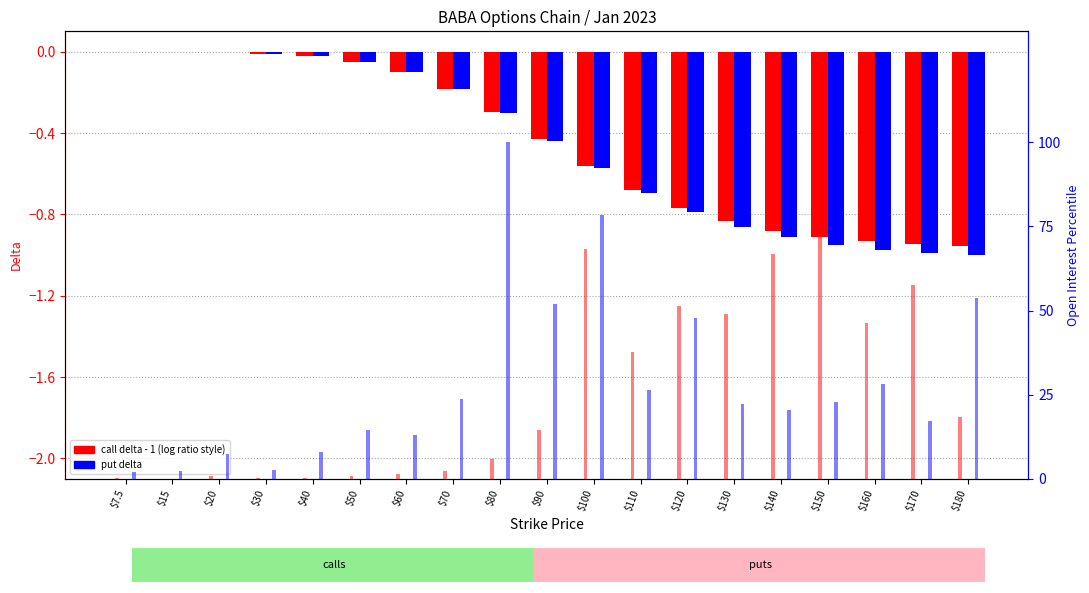

Reading left to right, extract all data points from this chart.

call delta (shifted): $7.5=-0.0	$15=-0.0	$20=-0.0	$30=-0.0	$40=-0.0	$50=-0.1	$60=-0.1	$70=-0.2	$80=-0.3	$90=-0.4	$100=-0.6	$110=-0.7	$120=-0.8	$130=-0.8	$140=-0.9	$150=-0.9	$160=-0.9	$170=-0.9	$180=-1.0
put delta: $7.5=-0.0	$15=-0.0	$20=-0.0	$30=-0.0	$40=-0.0	$50=-0.1	$60=-0.1	$70=-0.2	$80=-0.3	$90=-0.4	$100=-0.6	$110=-0.7	$120=-0.8	$130=-0.9	$140=-0.9	$150=-1.0	$160=-1.0	$170=-1.0	$180=-1.0
OI call (pct): $7.5=0.2	$15=0.1	$20=0.7	$30=0.2	$40=0.3	$50=0.9	$60=1.4	$70=2.2	$80=5.8	$90=14.6	$100=68.3	$110=37.7	$120=51.4	$130=48.8	$140=66.9	$150=72.1	$160=46.2	$170=57.5	$180=18.4
OI put (pct): $7.5=2.0	$15=2.3	$20=7.3	$30=2.6	$40=8.0	$50=14.5	$60=13.1	$70=23.8	$80=100.0	$90=52.0	$100=78.5	$110=26.4	$120=47.8	$130=22.3	$140=20.3	$150=22.8	$160=28.0	$170=17.3	$180=53.6